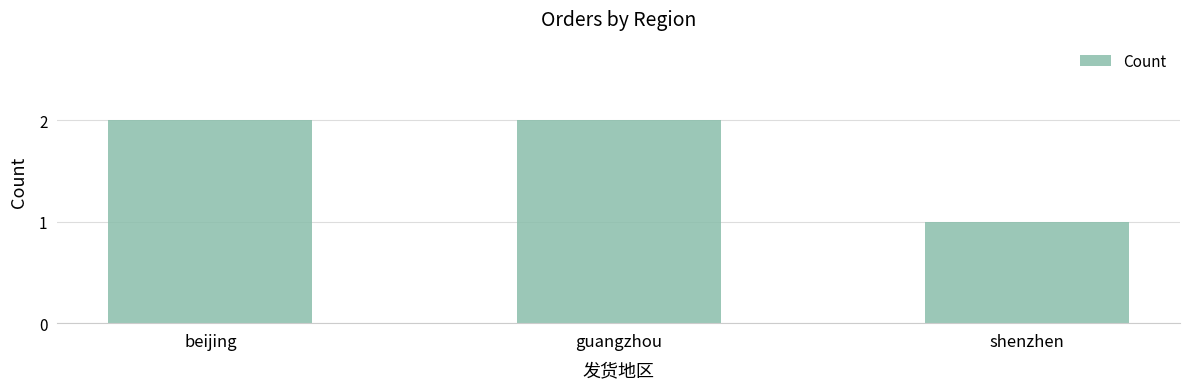

What is the value of the 3rd bar from the left?

1